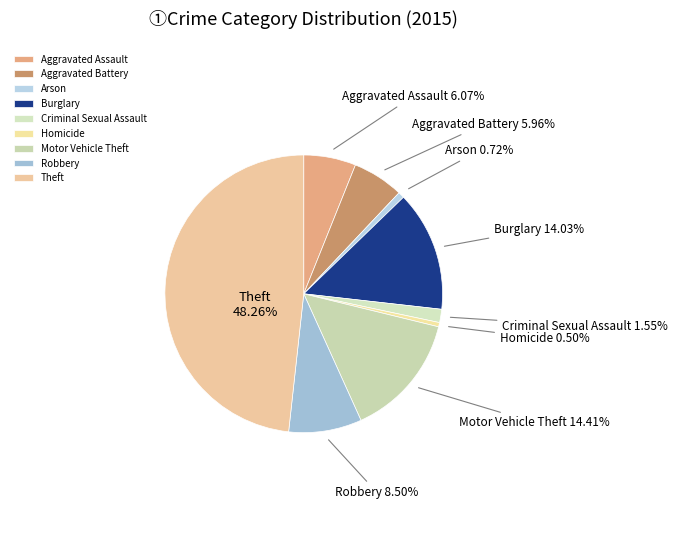

What percentage is the Aggravated Battery slice, to the nearest percent?

6%